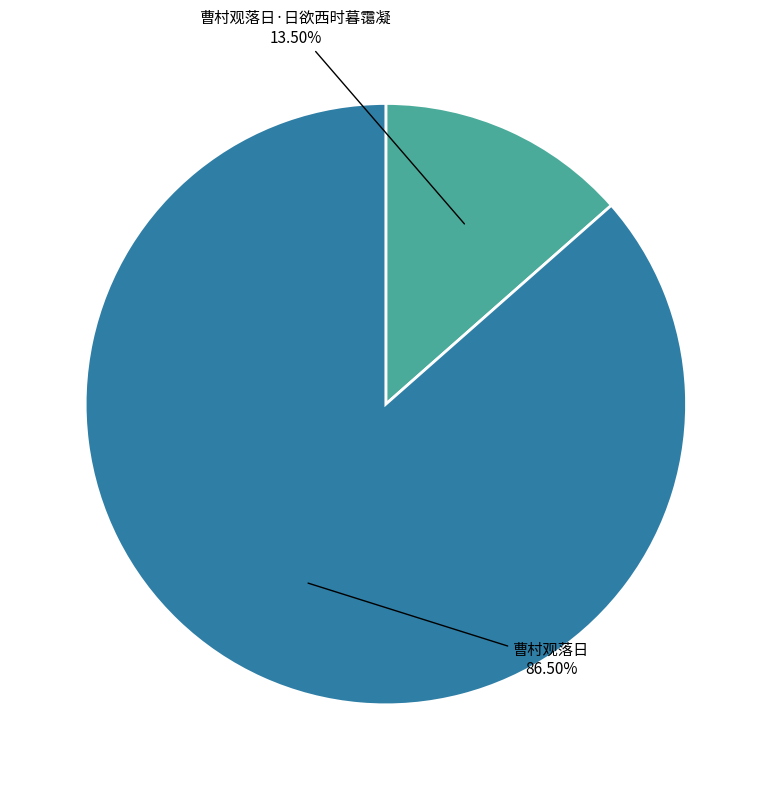

Does any single category account for the majority?

Yes